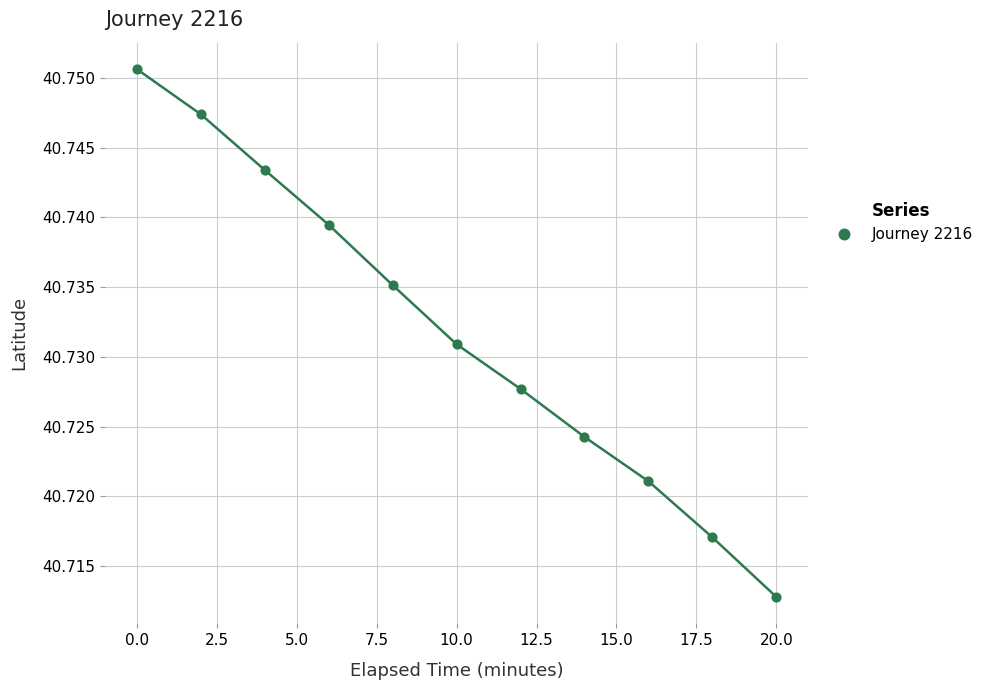

What is the range of X values (max minus min)?

20.0